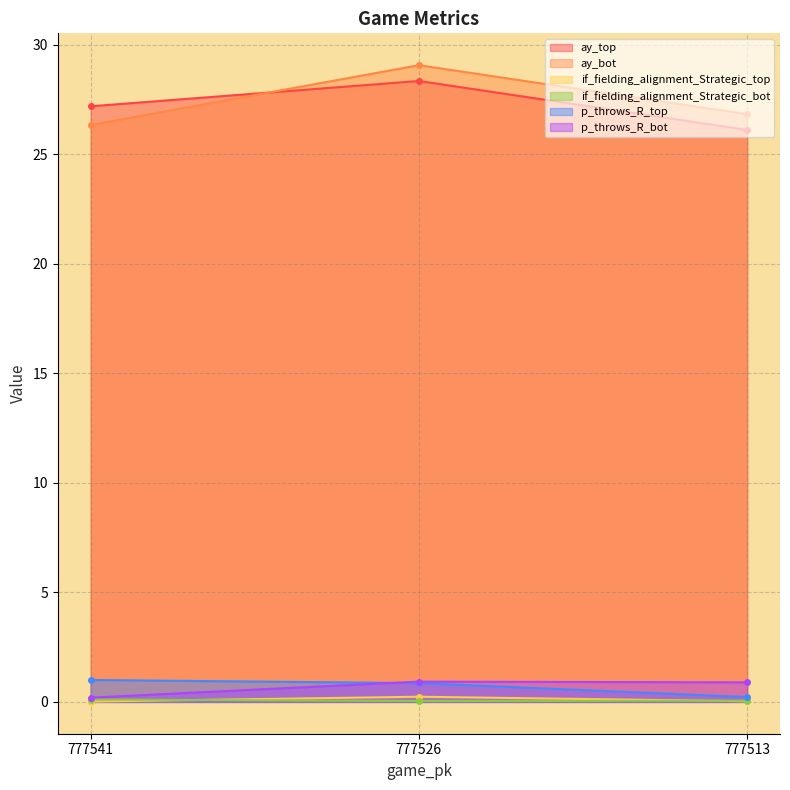

Which series has the largest total across all categories?

ay_bot